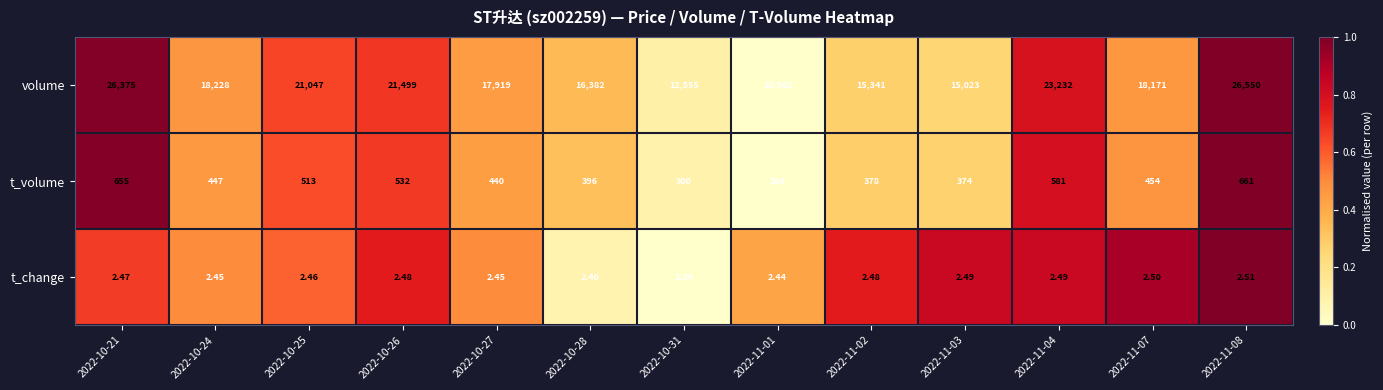

Rank the series by their maximum value, from lowest to highest.

t_change, t_volume, volume